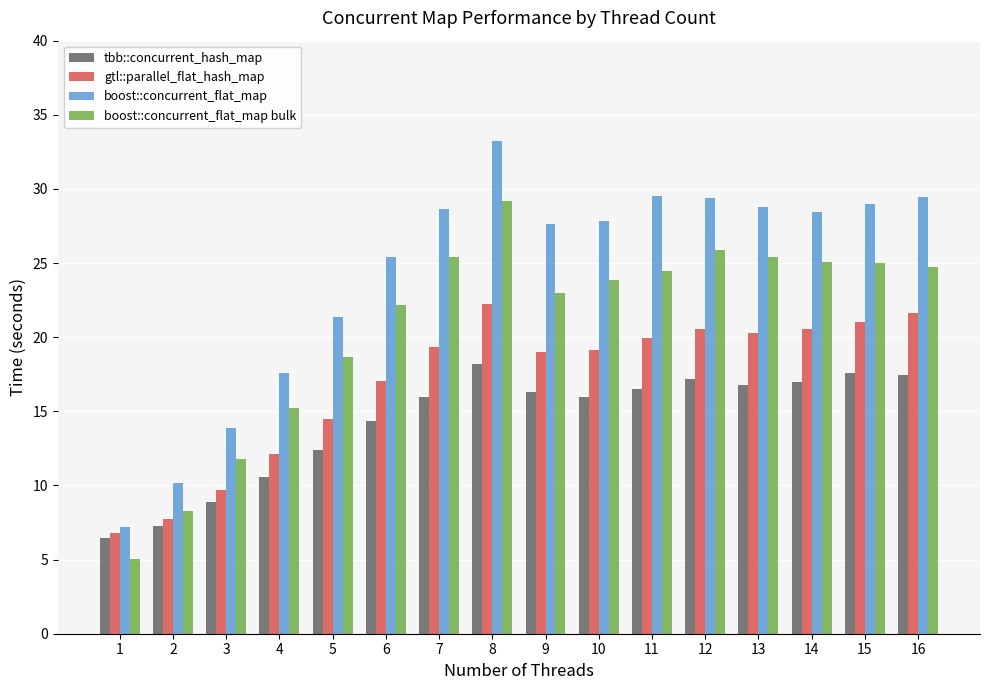

List the series in order of their peak value, highest first.

boost::concurrent_flat_map, boost::concurrent_flat_map bulk, gtl::parallel_flat_hash_map, tbb::concurrent_hash_map